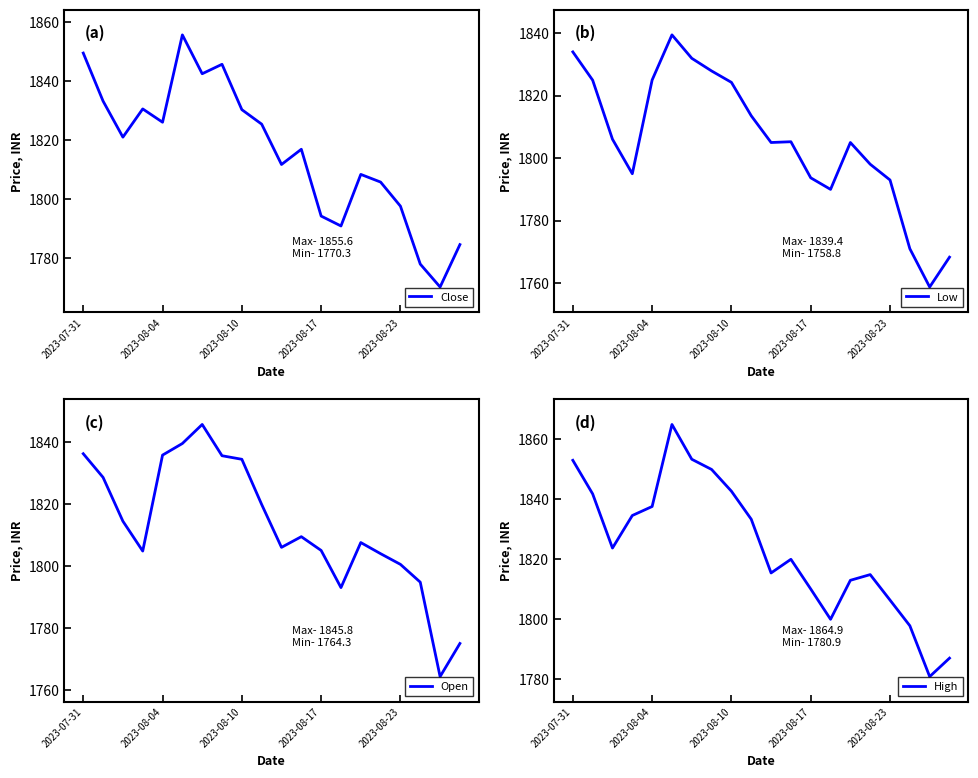

True or false: Open and High cross at least once.

False